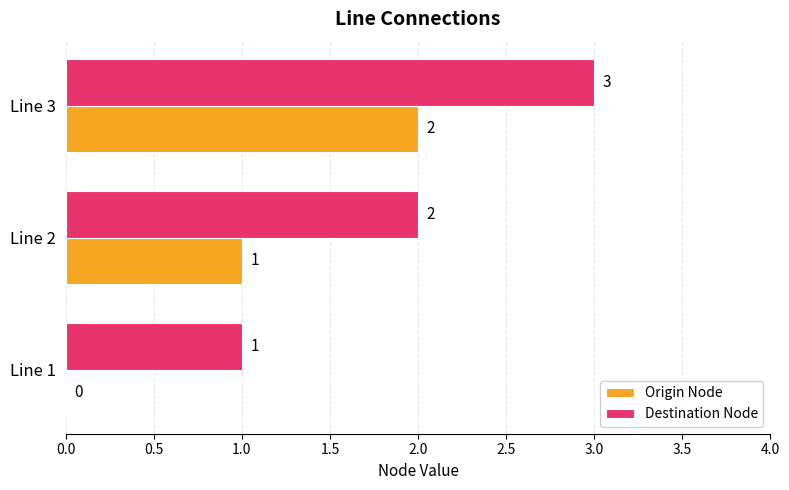

What is the greatest value displayed?

3